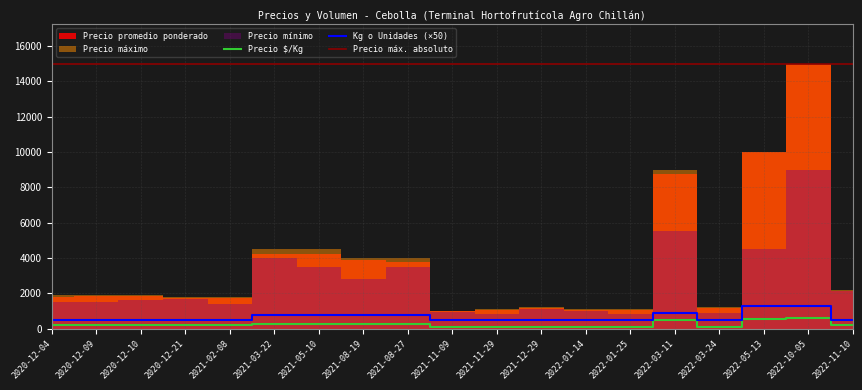

Is it true that Precio promedio ponderado equals 1150 at 2021-12-29?

True